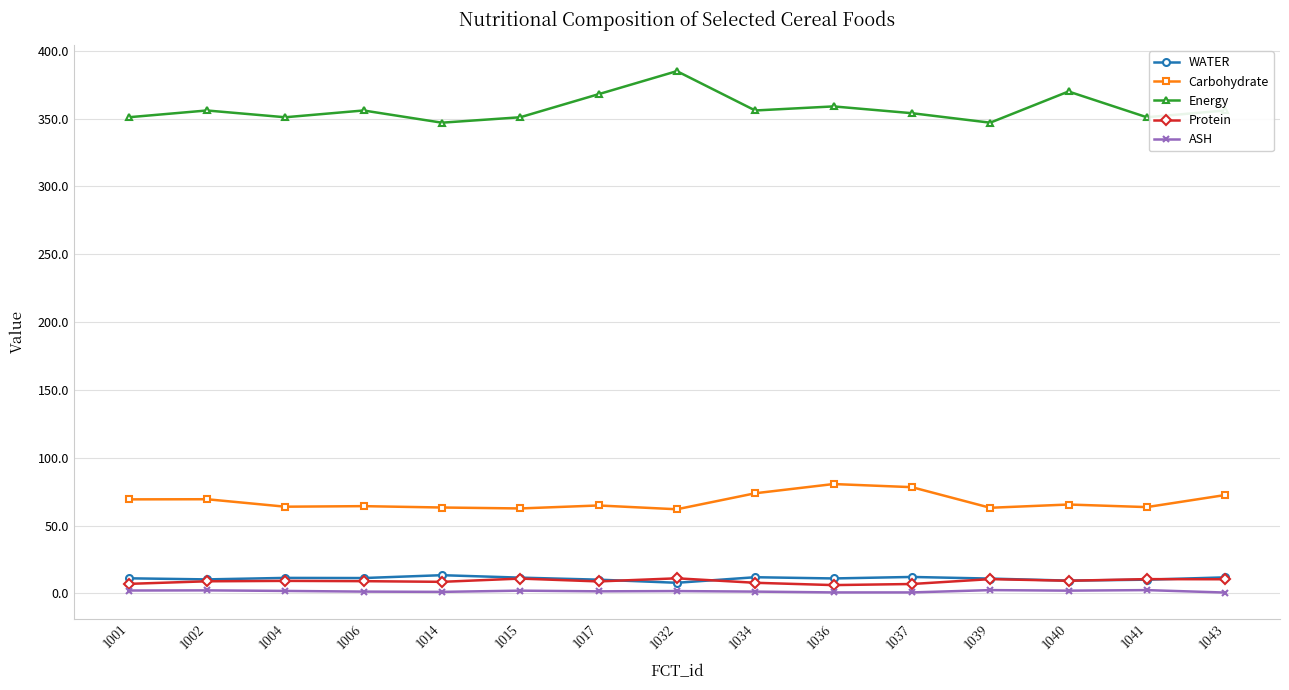

What is the value of the Energy point at the 12th from the left?

347.0